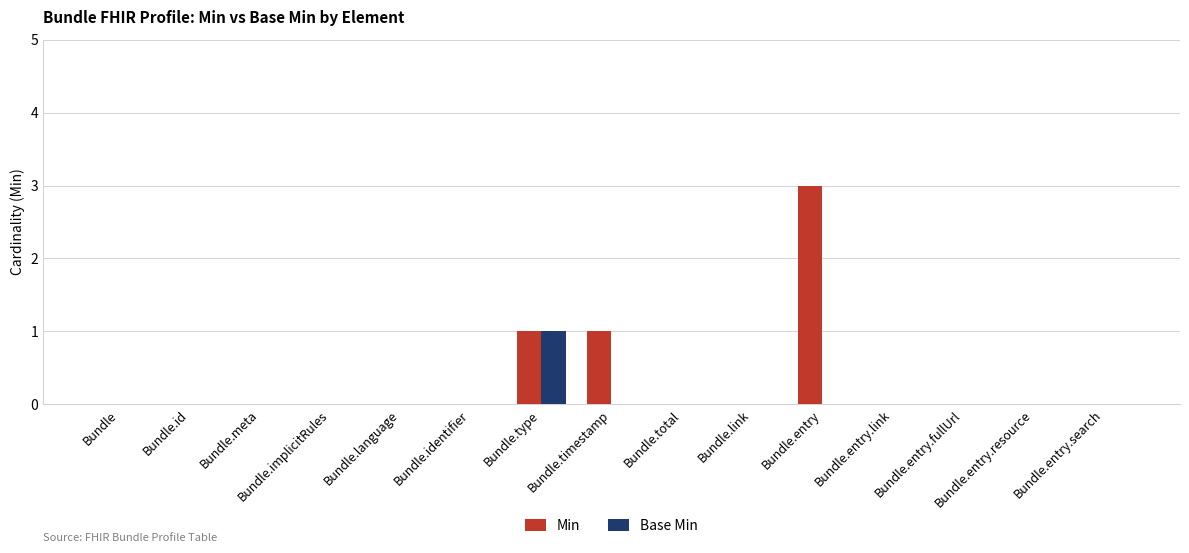

Is it true that Min equals 0 at Bundle.entry.resource?

True